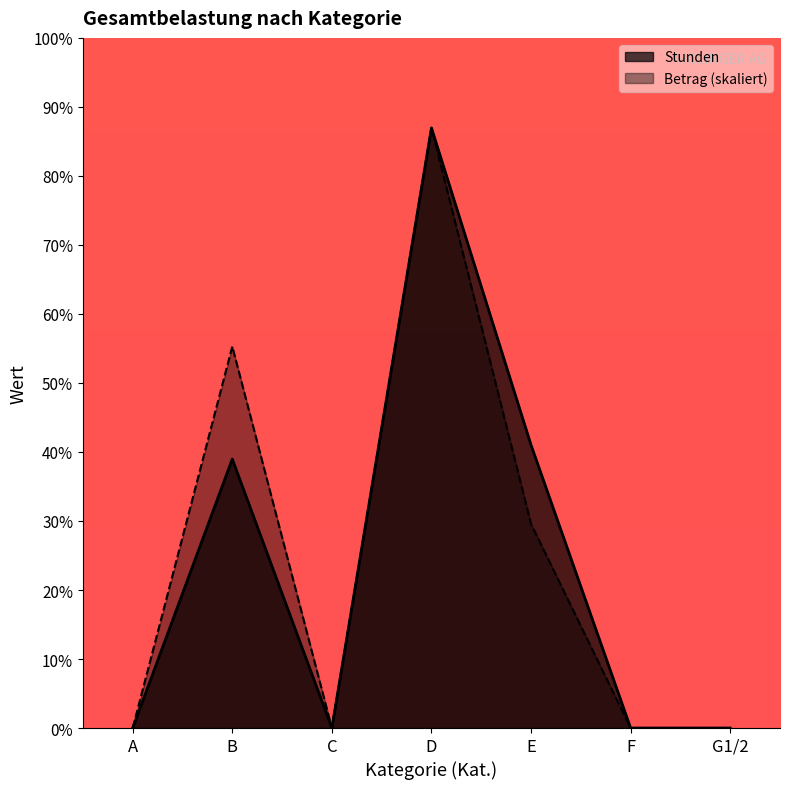

Which series has the largest range (max minus min)?

Stunden